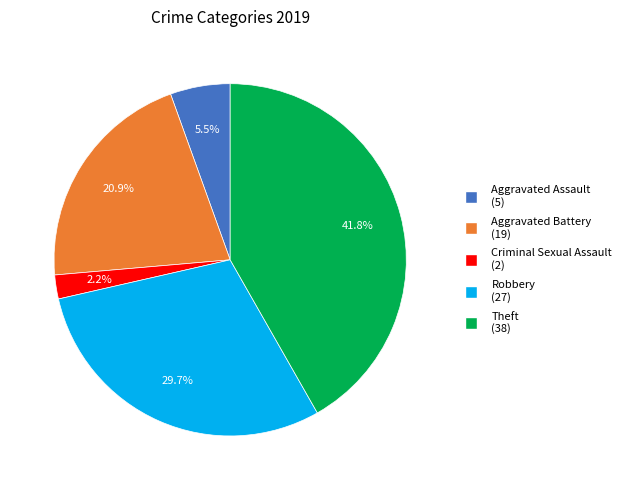

Is there a majority slice in this chart?

No